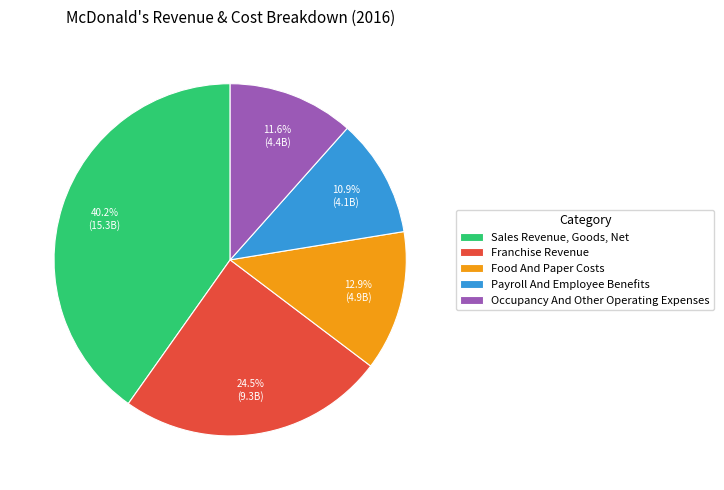

Is it true that Occupancy And Other Operating Expenses is 26% of the pie?

False